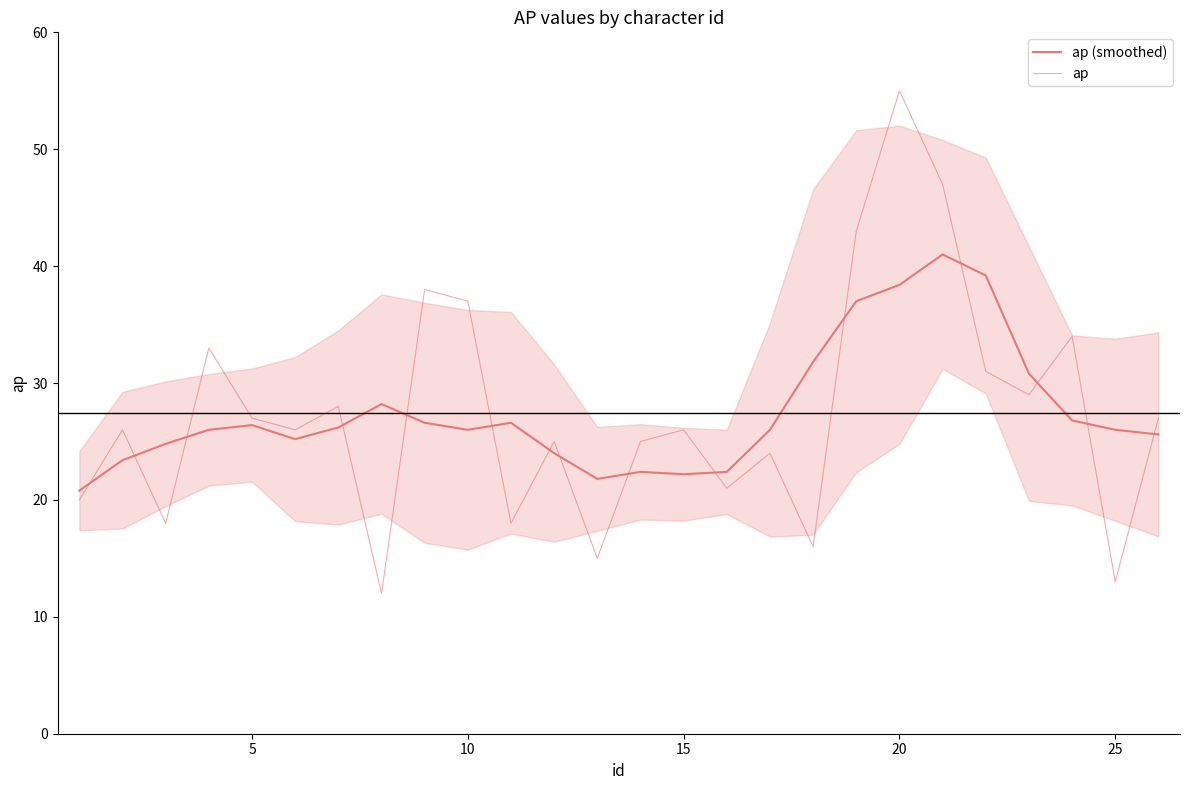

Which series ends up on top after the final intersection of ap (smoothed) and ap?

ap